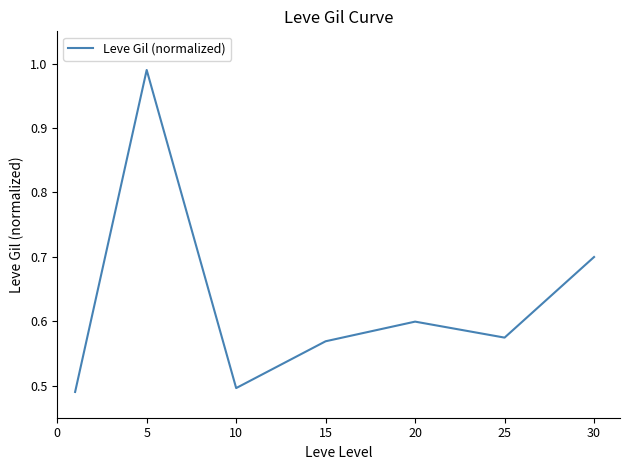

True or false: the data has more than 1 interior local peaks.

True